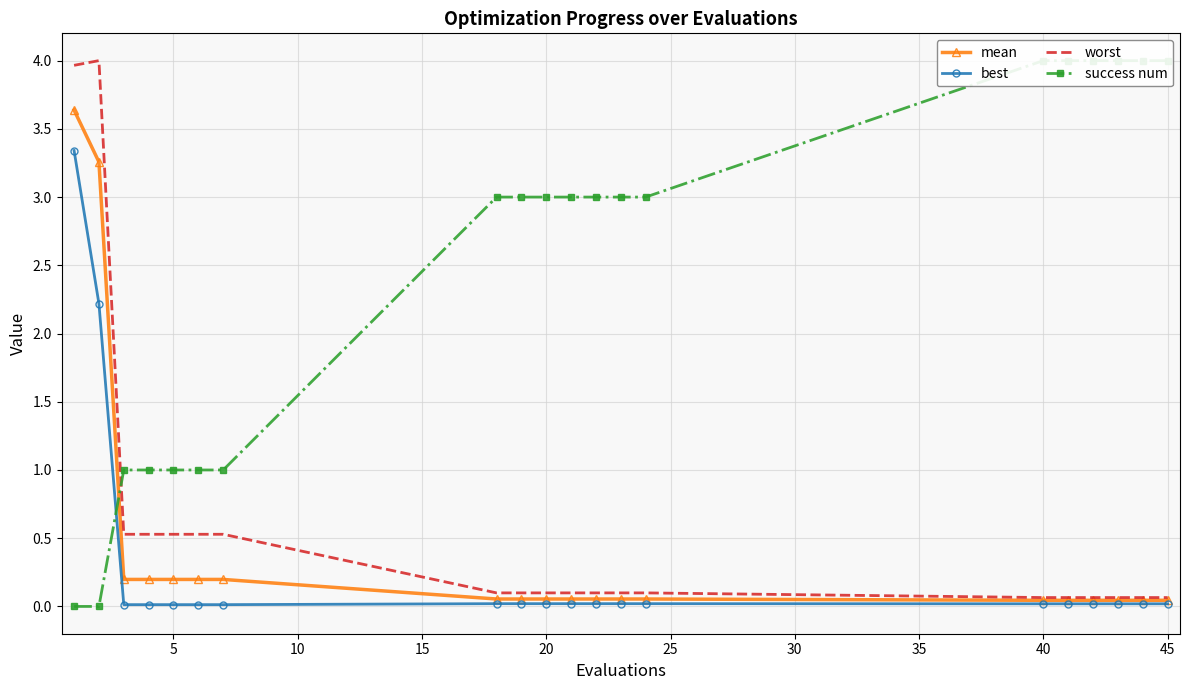

What is the sum of all worst values?

11.7